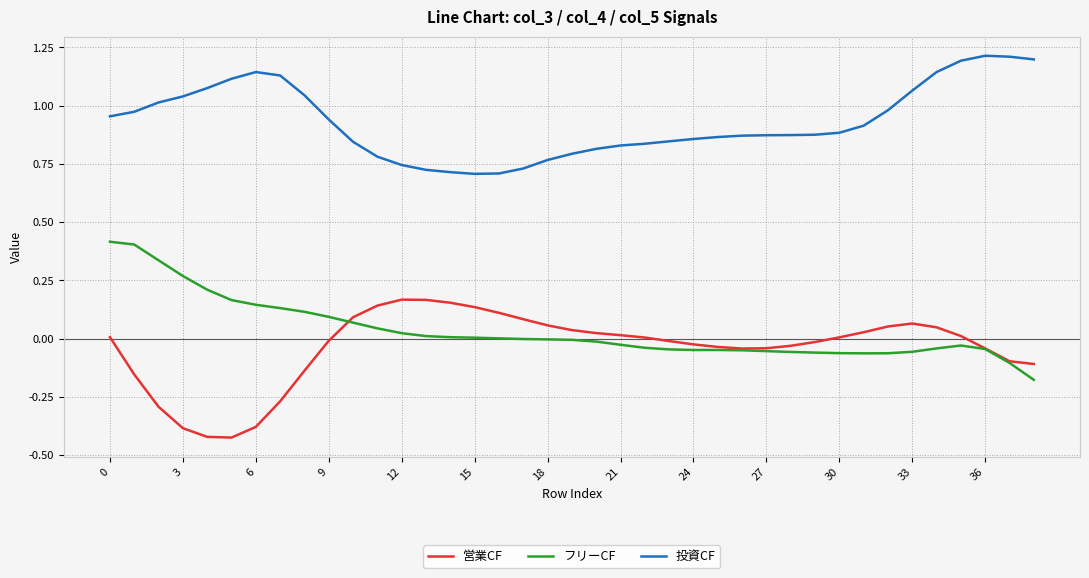

List the series in order of their peak value, highest first.

投資CF, フリーCF, 営業CF